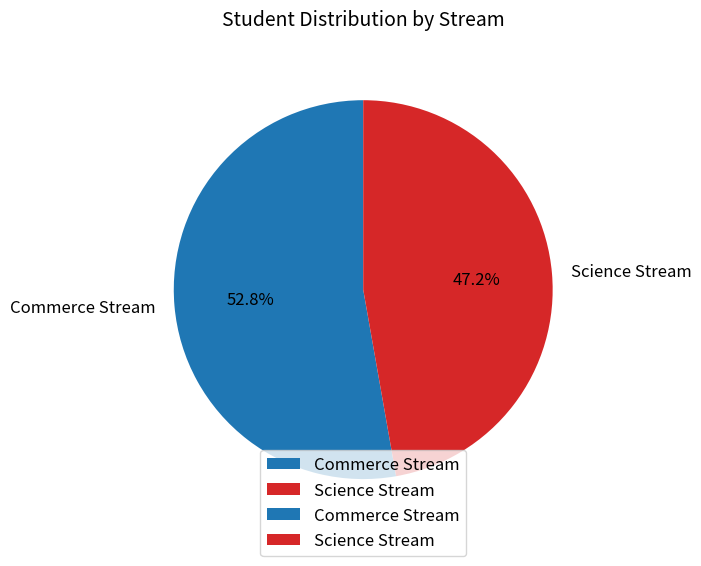

Which category has the biggest portion of the pie?

Commerce Stream